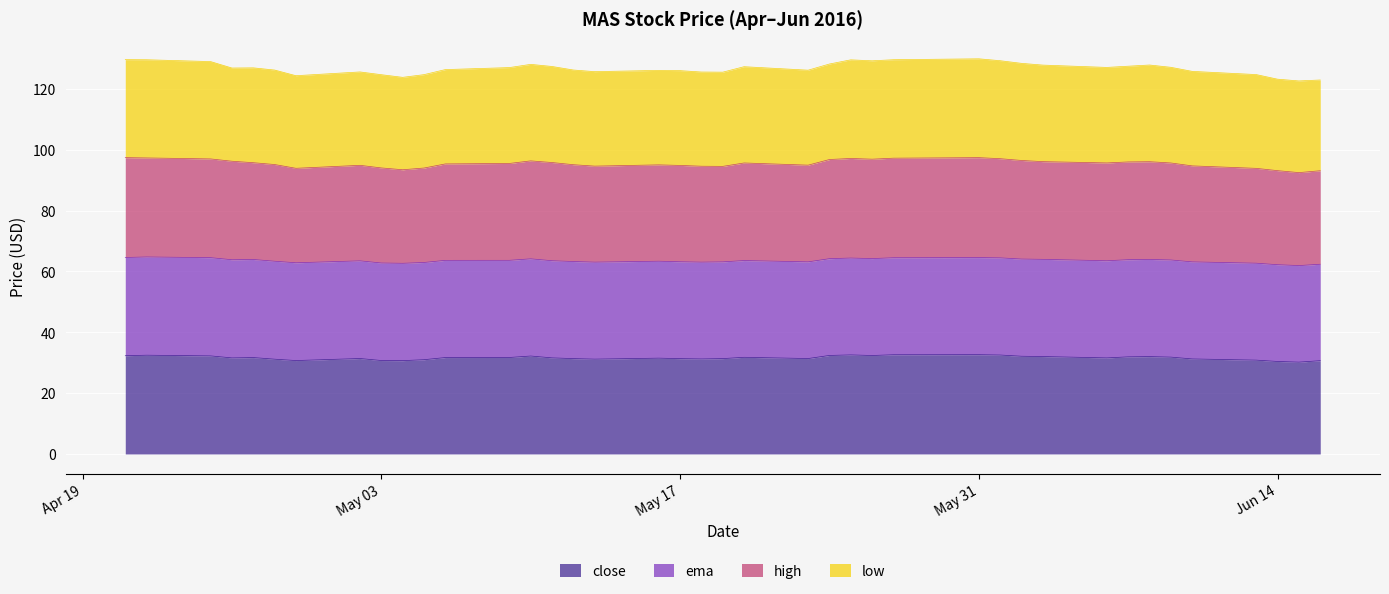

At which category does high reach its first local peak?

2016-05-02